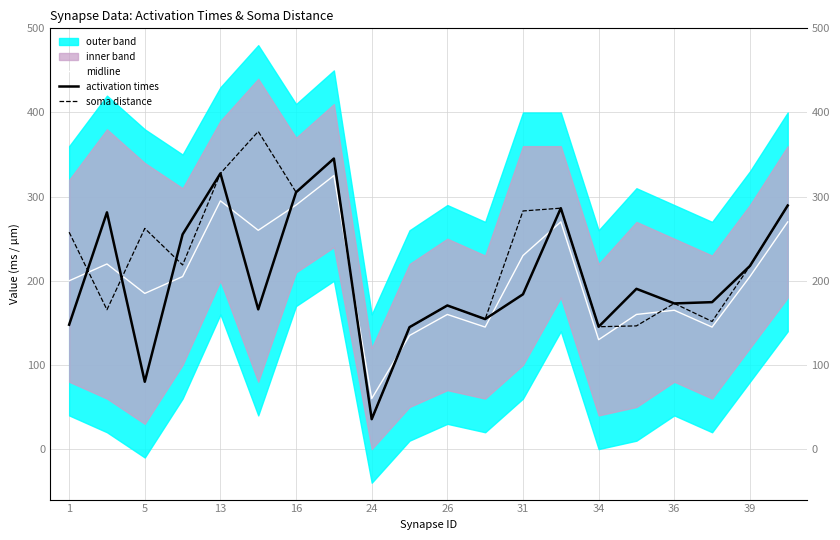

How many times do activation times and midline cross each other?

9